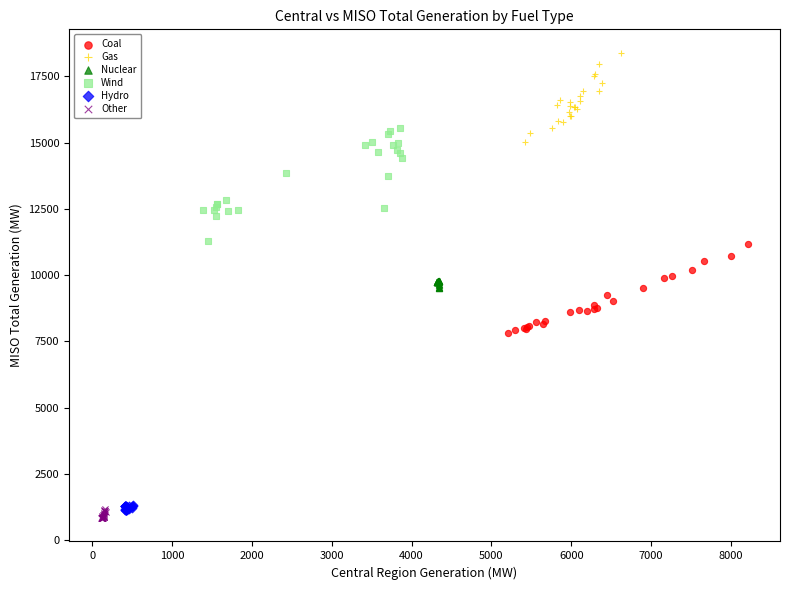

Which series reaches the maximum Y coordinate?

Gas